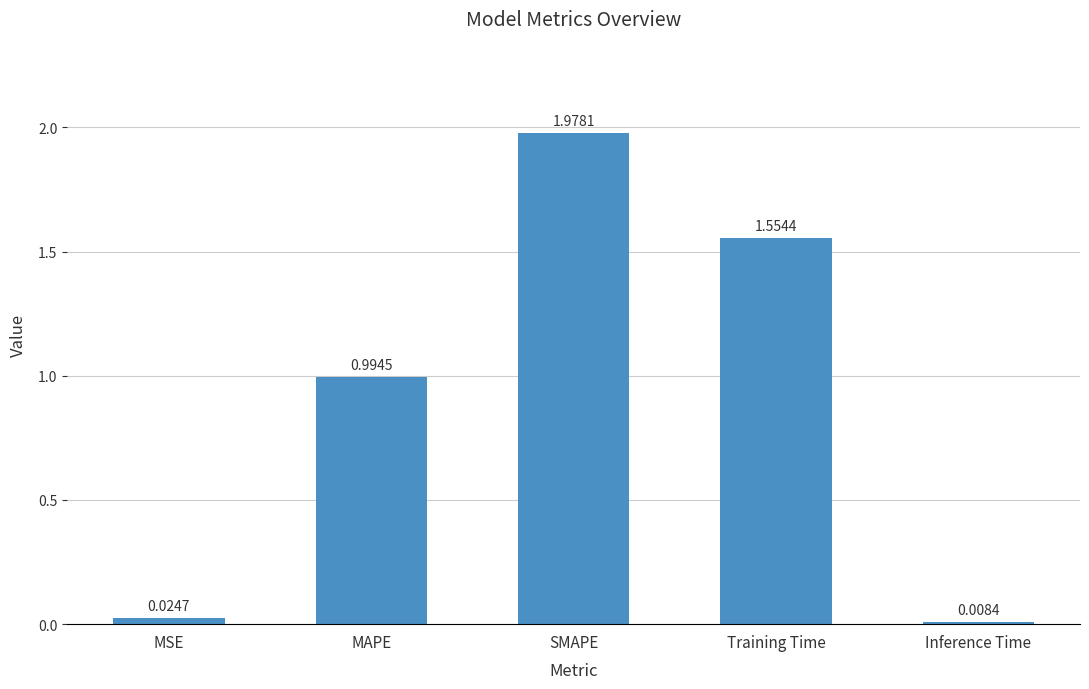

What is the label of the 5th bar from the right?

MSE